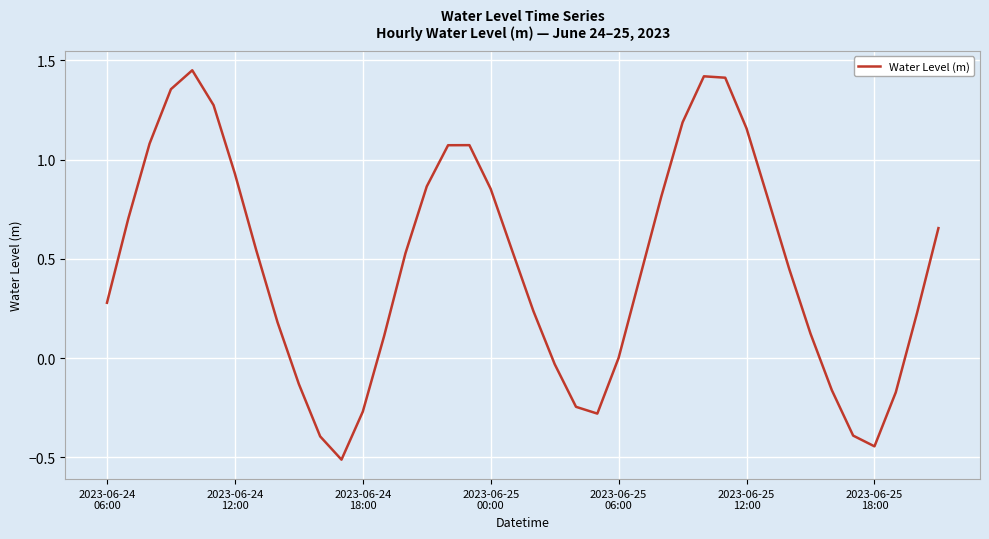

What is the minimum value shown in the chart?

-0.5